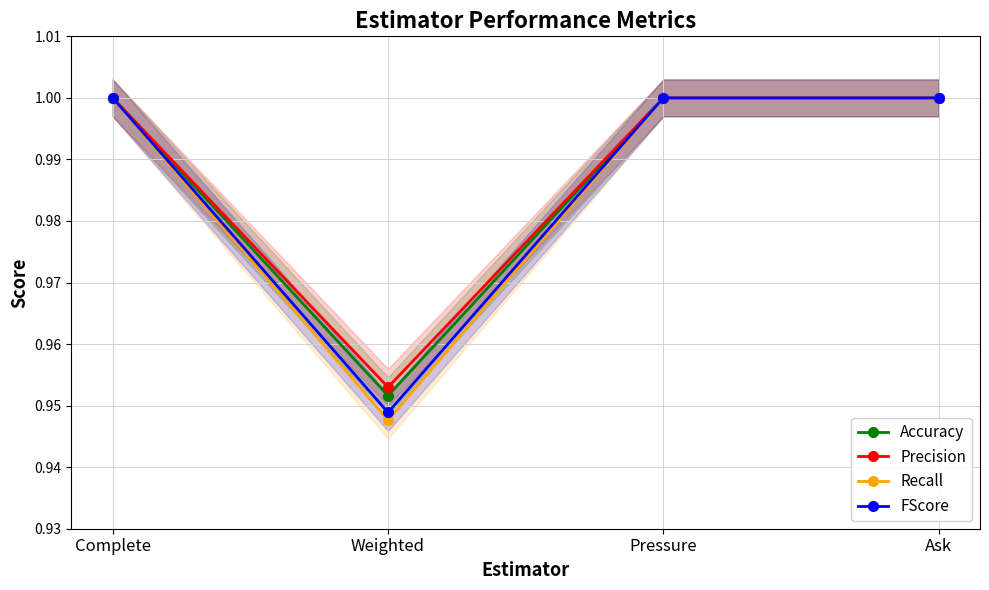

Which series changed the most between Weighted and Ask?

Recall